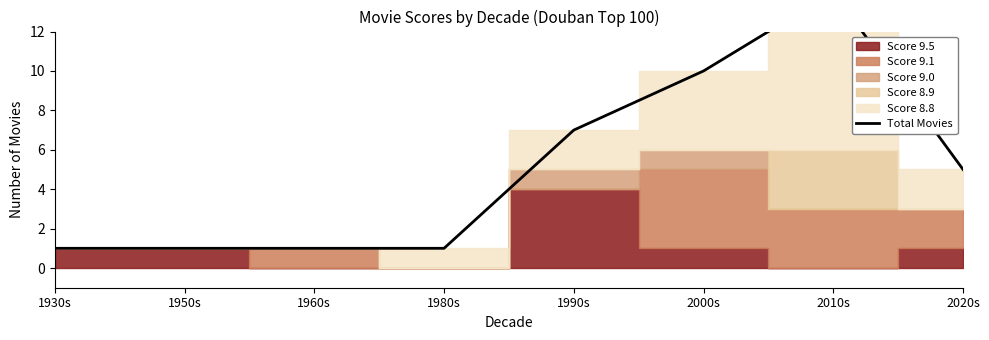

True or false: the data shows 10 at 2000s.

True